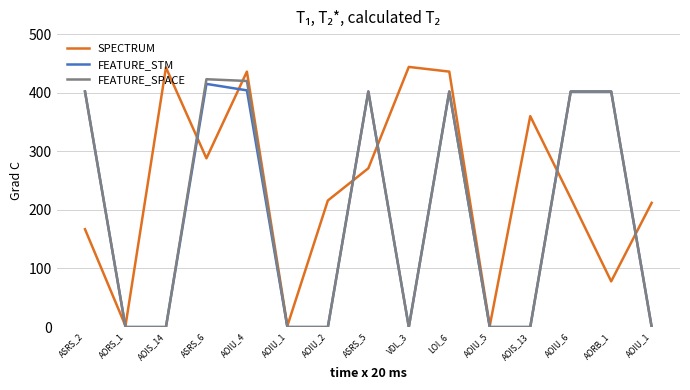

What are all the series names shown in the legend?

SPECTRUM, FEATURE_STM, FEATURE_SPACE